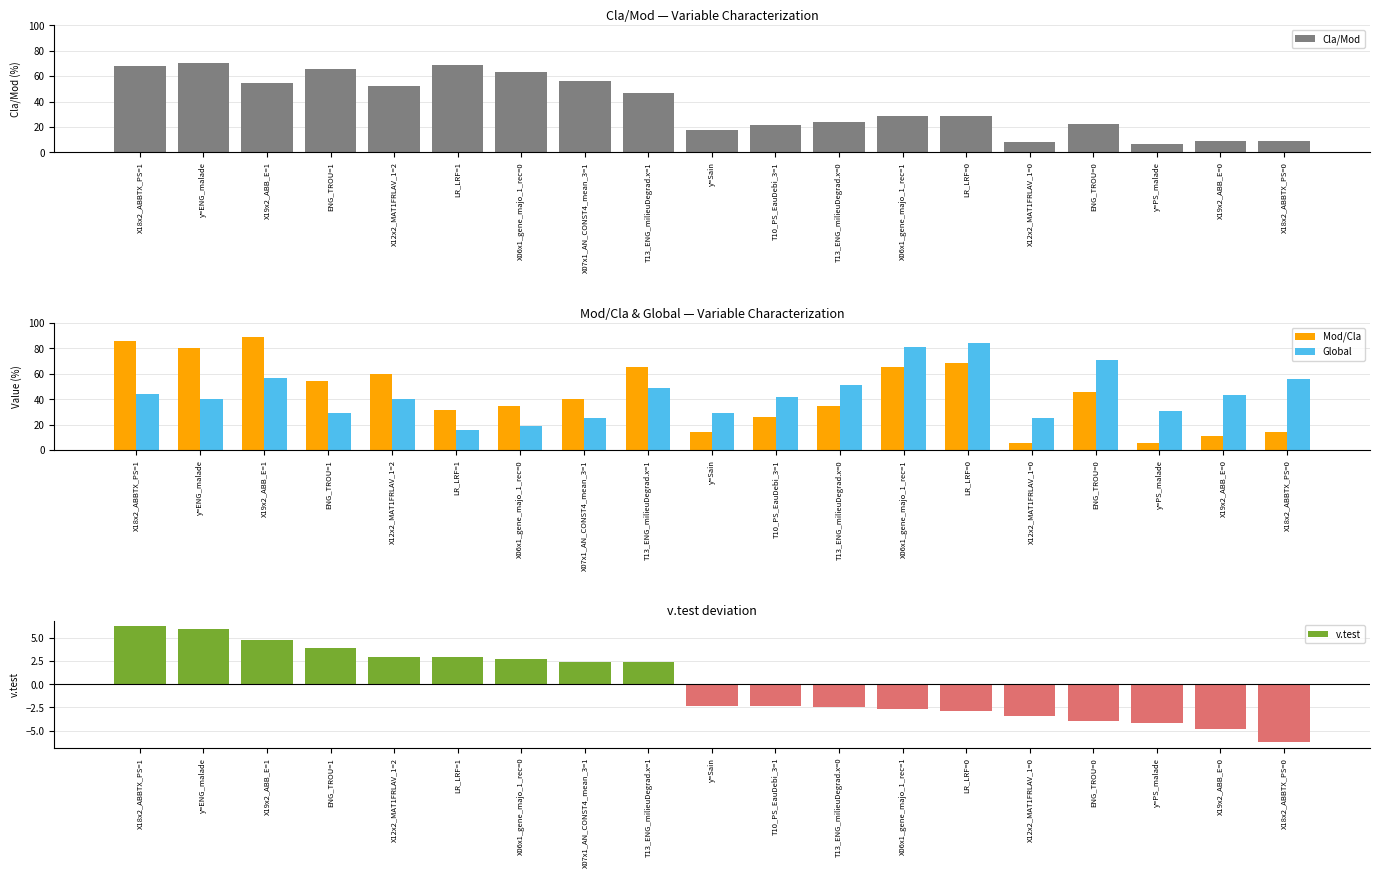

What value does the v.test series have at LR_LRF=0?

-2.9